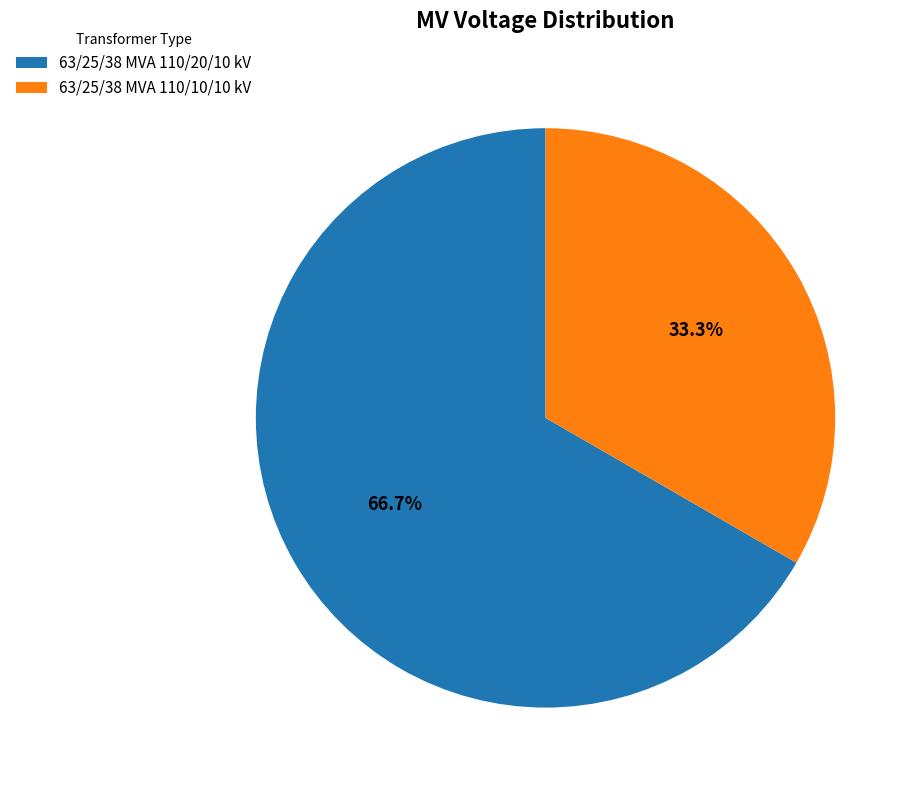

Rank the categories by value from lowest to highest.

63/25/38 MVA 110/10/10 kV, 63/25/38 MVA 110/20/10 kV